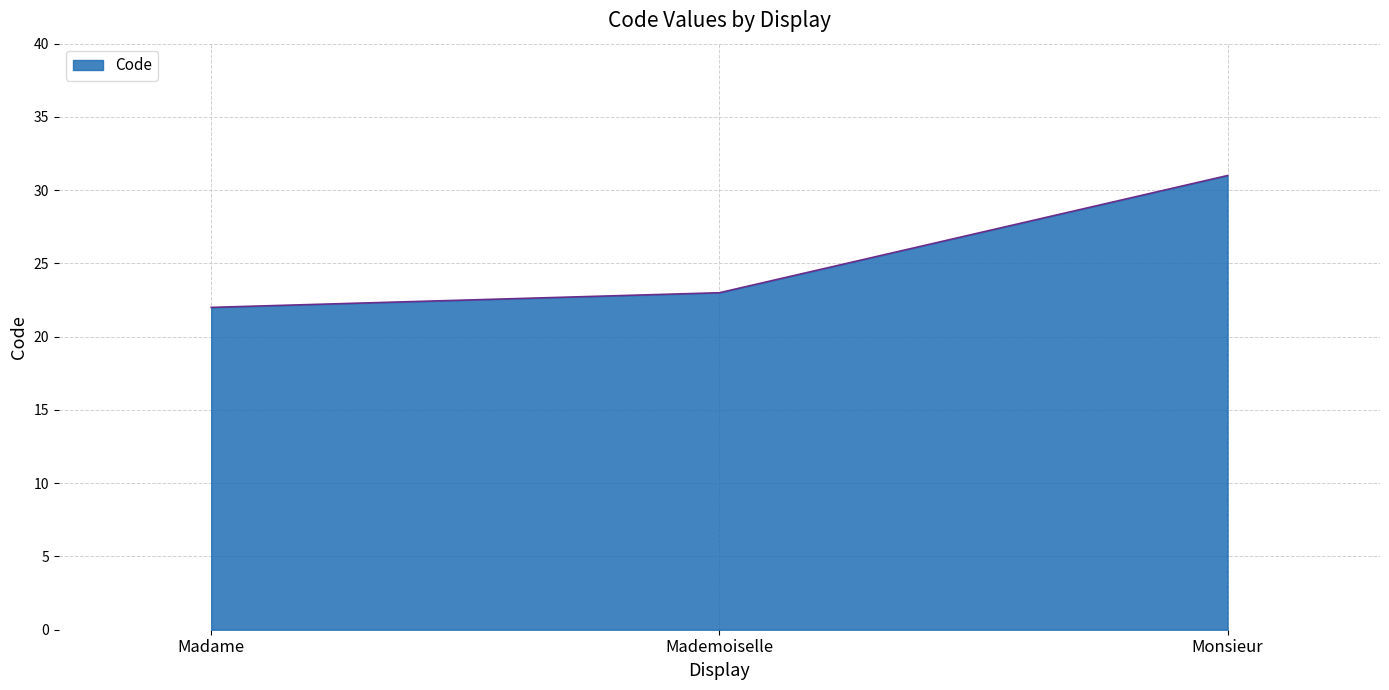

Reading right to left, what are all the values shown in this chart?

31	23	22